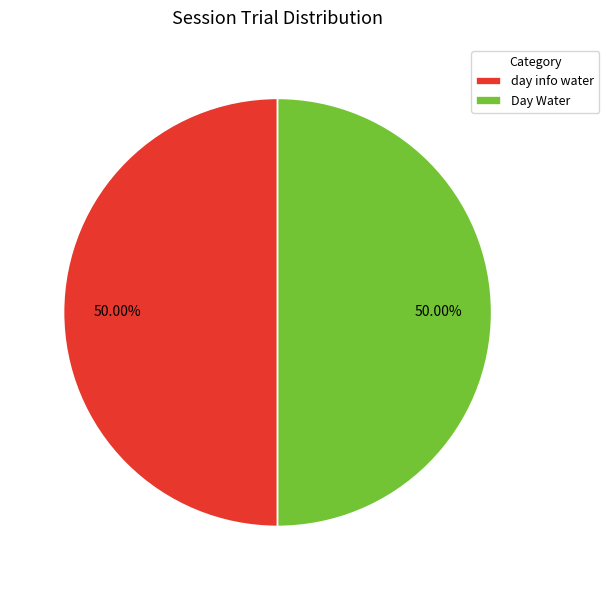

Approximately how many times larger is the value at day info water compared to Day Water?

1.0